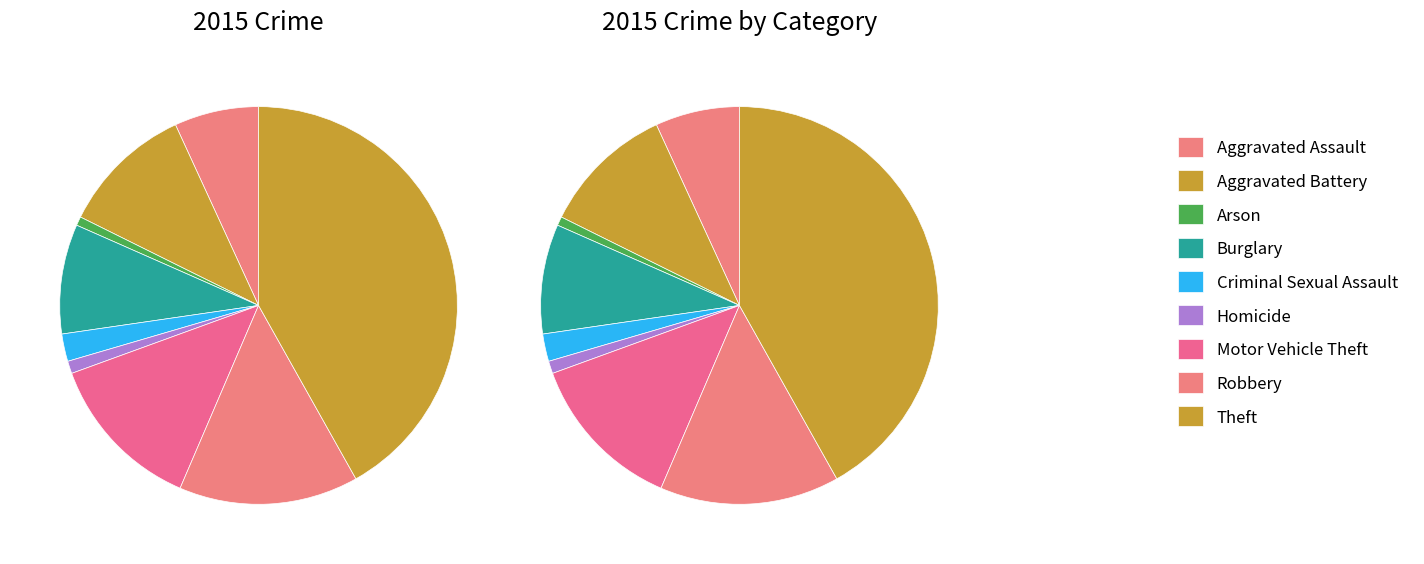

To the nearest percent, what is the difference between the largest and smallest slice percentages?

41%